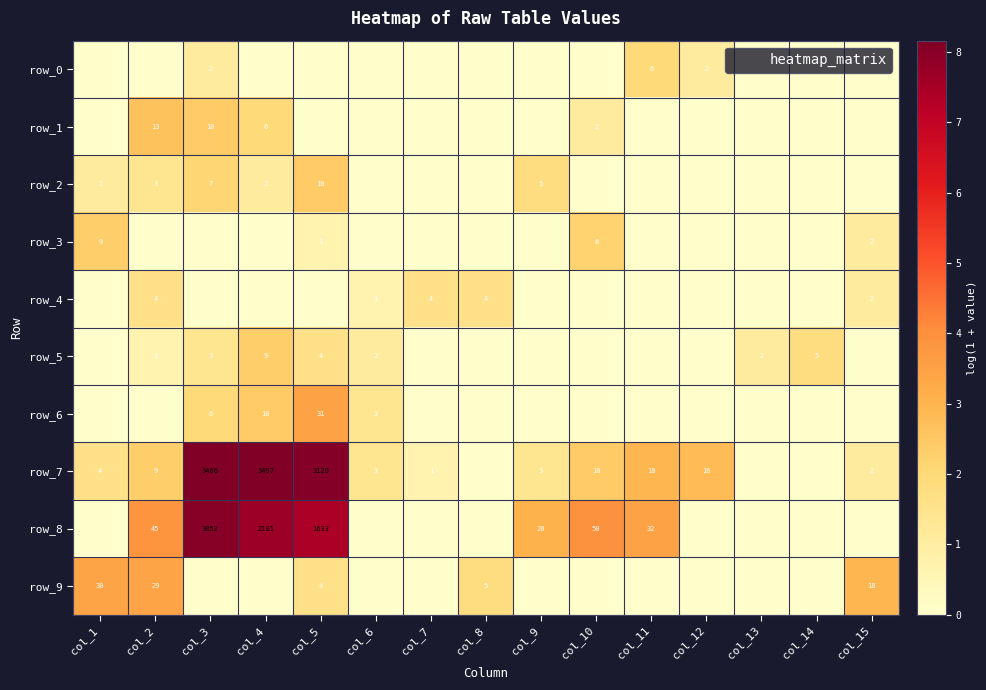

Which series changed the most between col_2 and col_8?

row_8